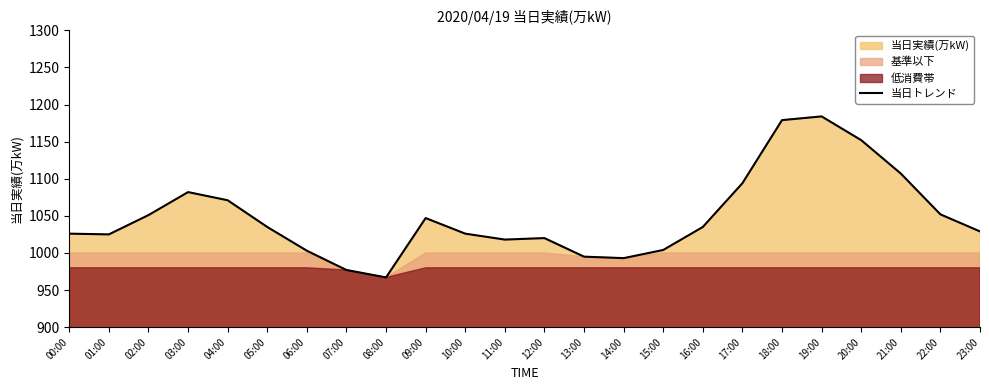

What is the change in value from 08:00 to 16:00?

+68